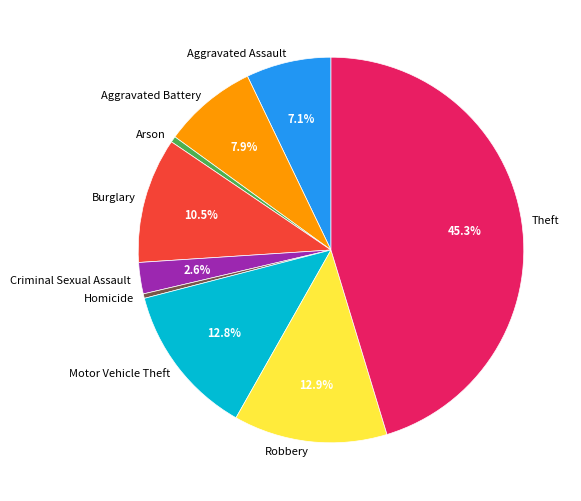

Which has a higher value, Aggravated Assault or Criminal Sexual Assault?

Aggravated Assault